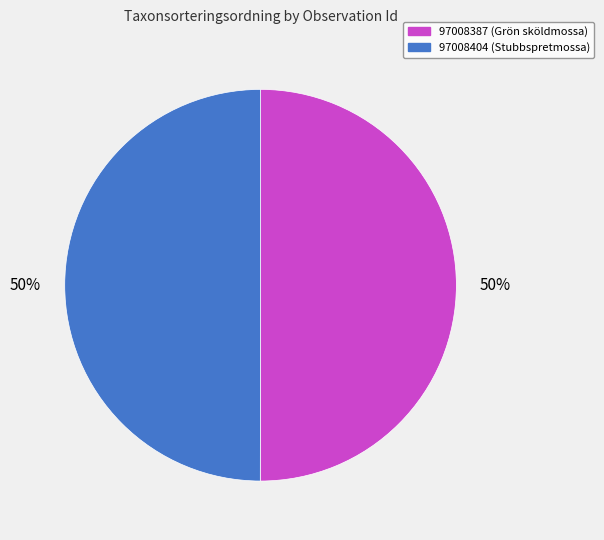

Approximately how many times larger is the value at 97008387 (Grön sköldmossa) compared to 97008404 (Stubbspretmossa)?

1.0